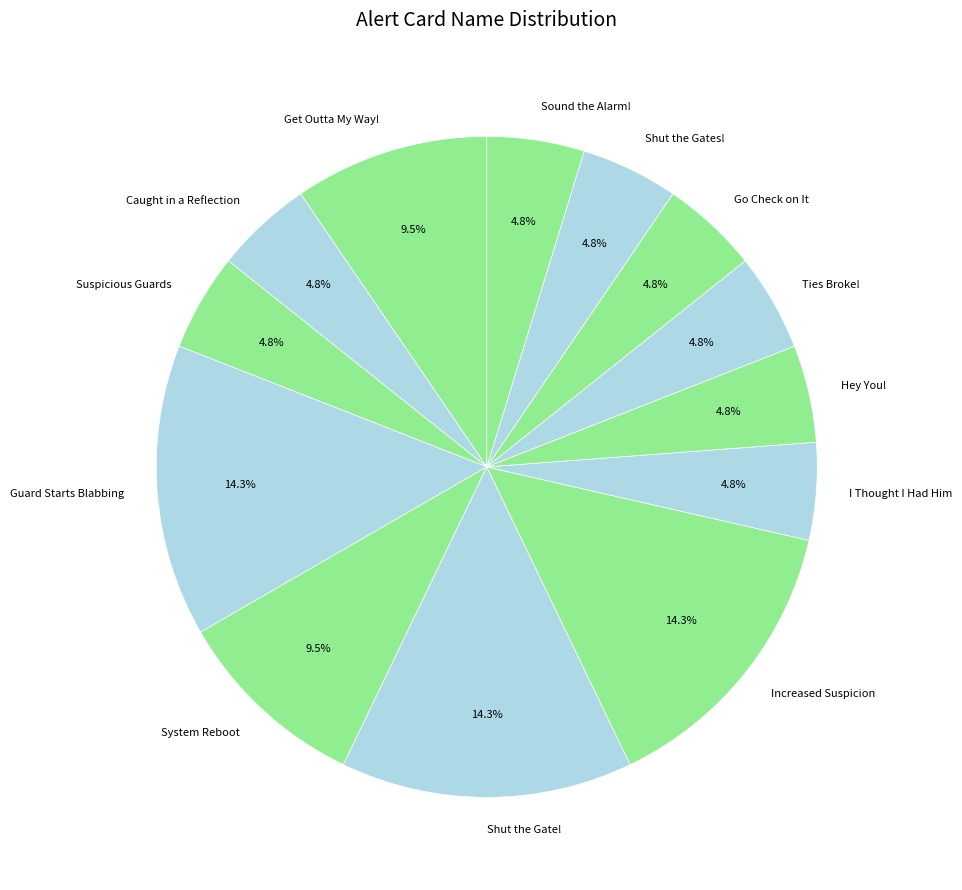

What percentage is the Guard Starts Blabbing slice, to the nearest percent?

14%